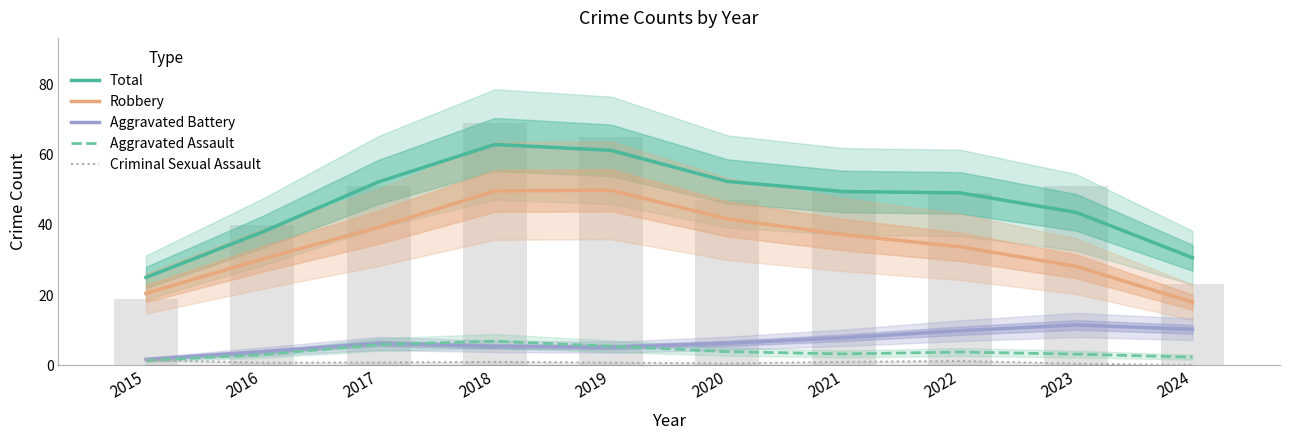

Reading left to right, extract all data points from this chart.

Total: 25.0	37.9	52.2	62.8	61.2	52.3	49.4	49.1	43.5	30.6
Robbery: 20.4	30.2	39.3	49.6	49.8	41.6	37.2	33.7	28.1	18.0
Aggravated Battery: 1.7	3.9	6.2	5.4	5.2	6.3	7.8	9.8	11.5	10.3
Aggravated Assault: 1.4	3.0	5.9	6.9	5.4	3.9	3.2	3.8	3.2	2.3
Criminal Sexual Assault: 1.5	0.8	0.8	1.0	0.8	0.5	1.0	1.2	0.5	0.0